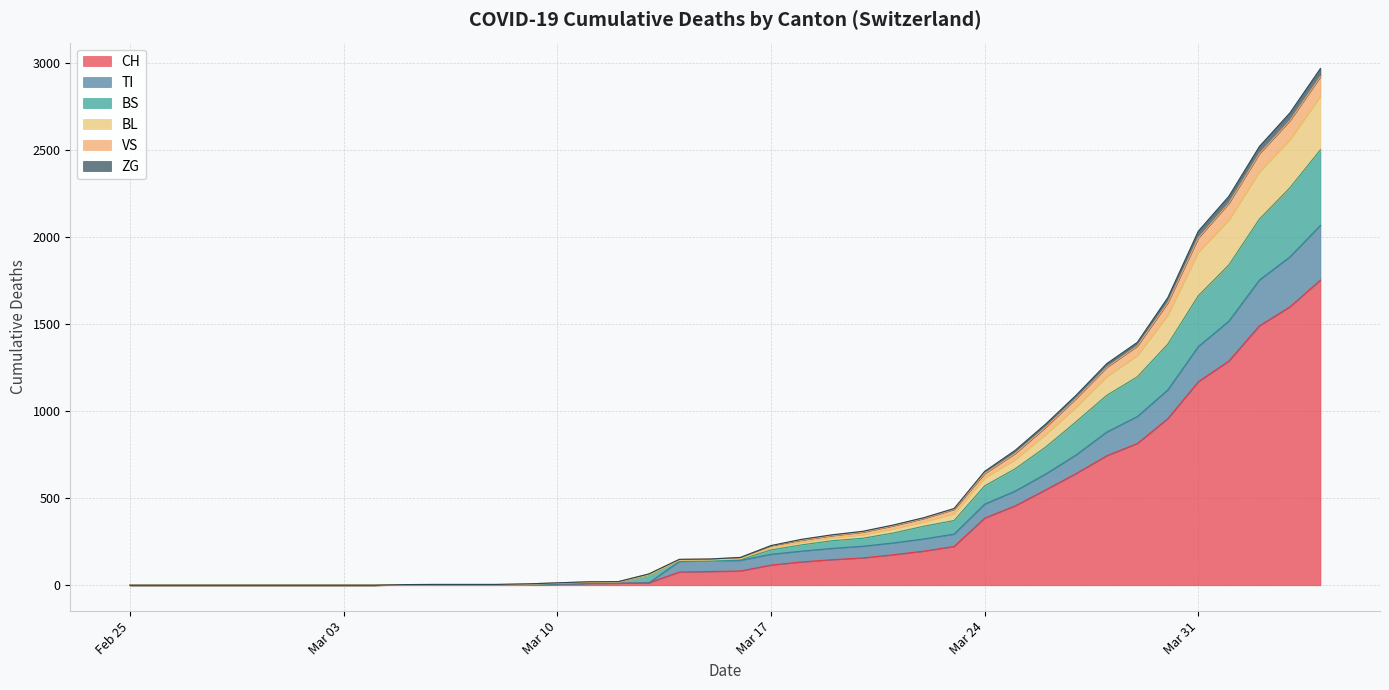

How many lines are shown in the chart?

6